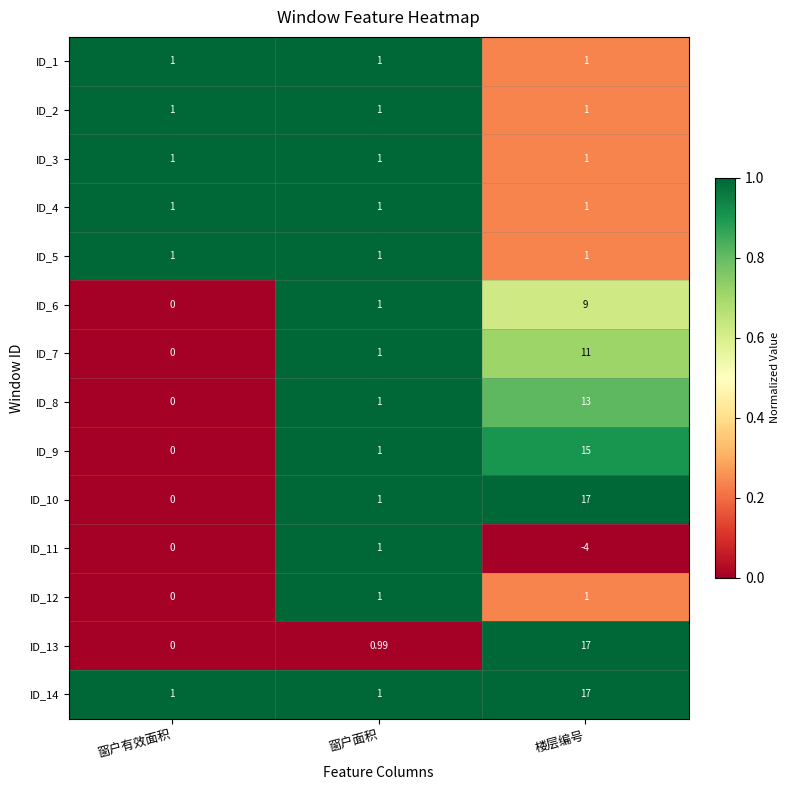

At which category is the sum across all series the highest?

楼层编号